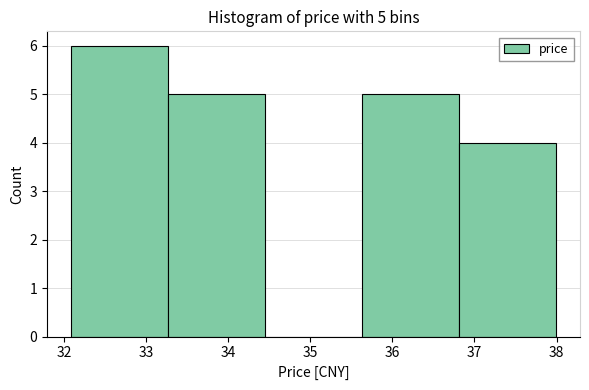

Which range on the x-axis has the tallest bar?

32.09 to 33.27